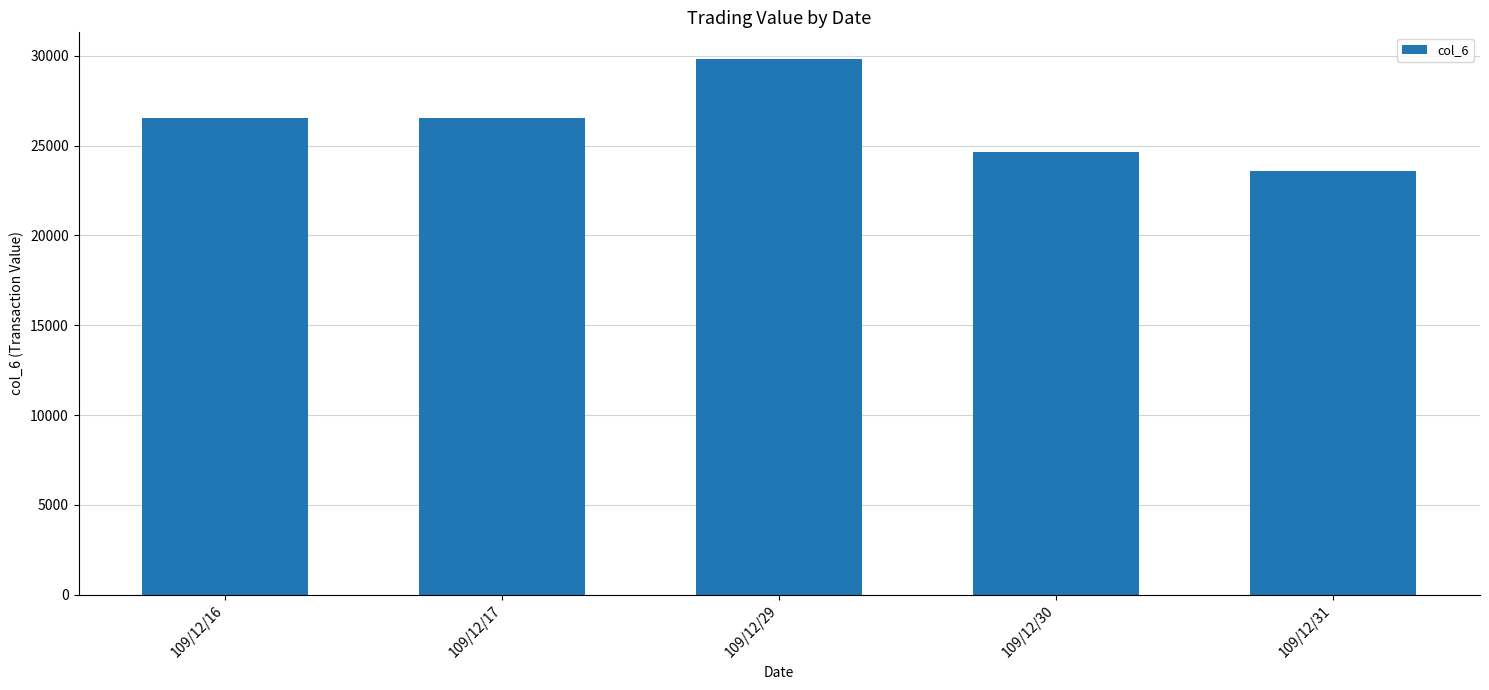

How many values are between 24660 and 26520?

3